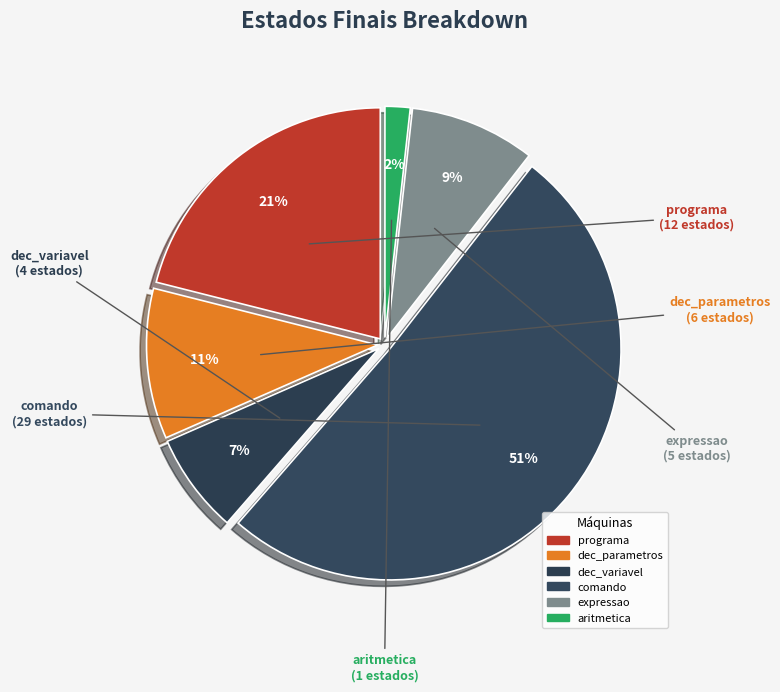

Combined, do programa and dec_variavel account for over 50%?

No